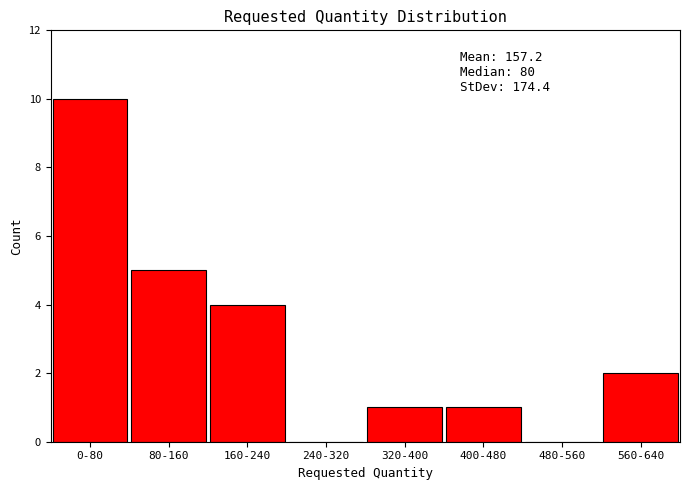

Reading right to left, transcribe all the data shown in this chart.

560-640=2	480-560=0	400-480=1	320-400=1	240-320=0	160-240=4	80-160=5	0-80=10